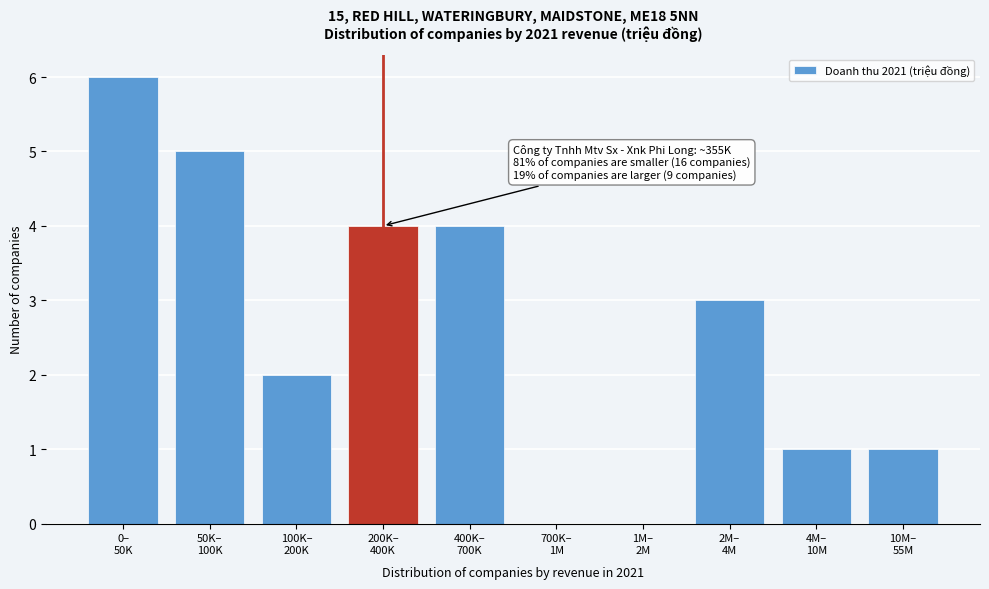

What is the greatest value displayed?

6